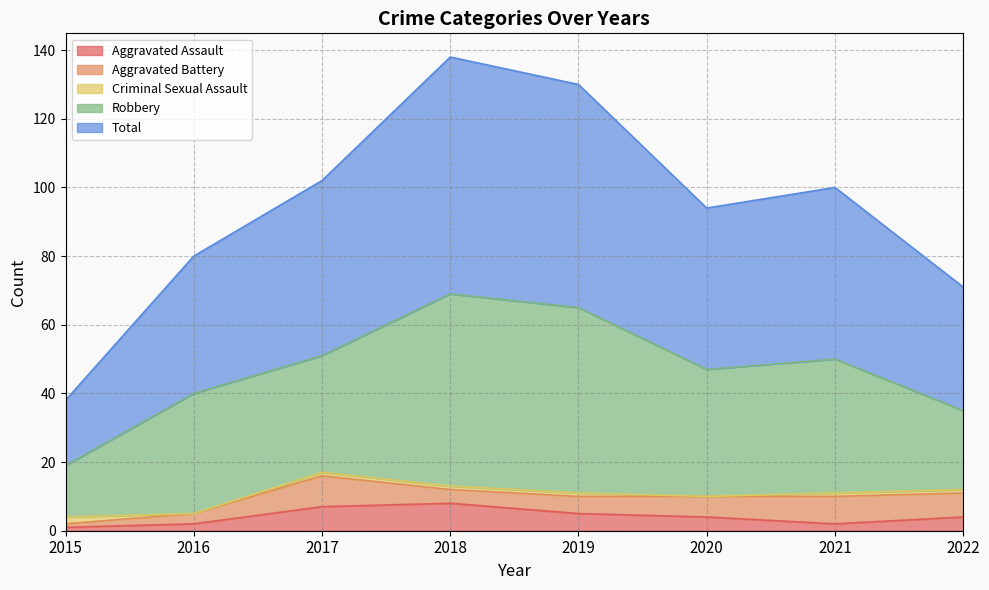

Where is the first local maximum for Robbery?

2016